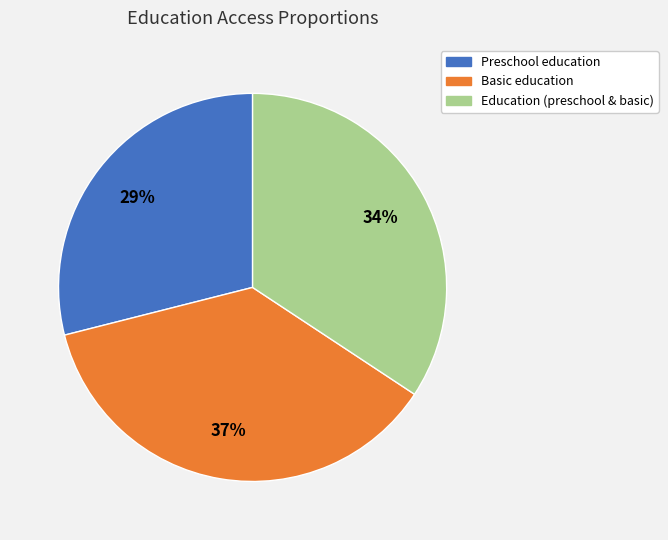

Which slice is the largest?

Basic education